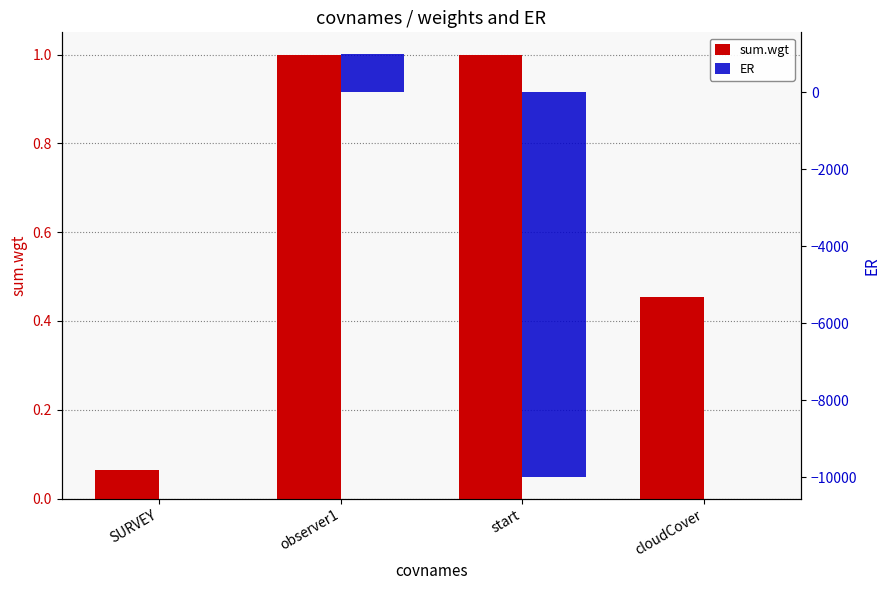

Is the value of sum.wgt at observer1 greater than the value of ER at SURVEY?

Yes